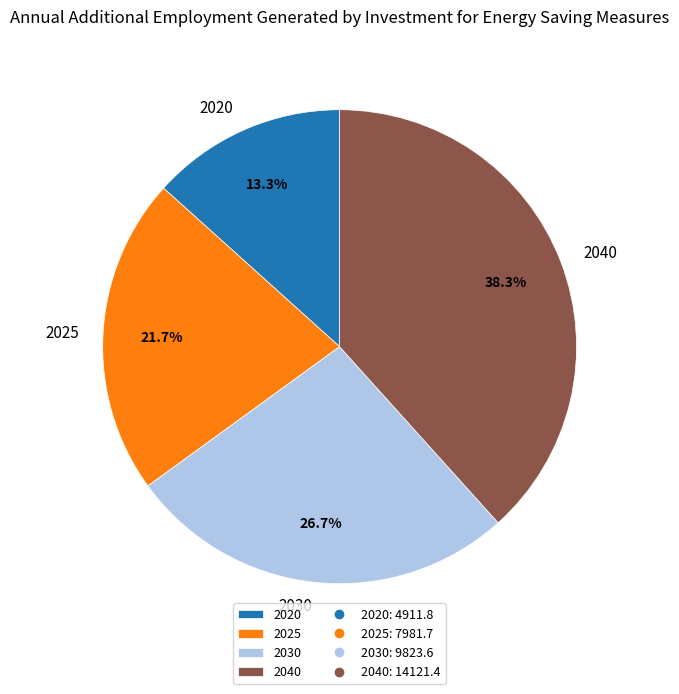

To the nearest percent, what portion does 2025 represent?

22%